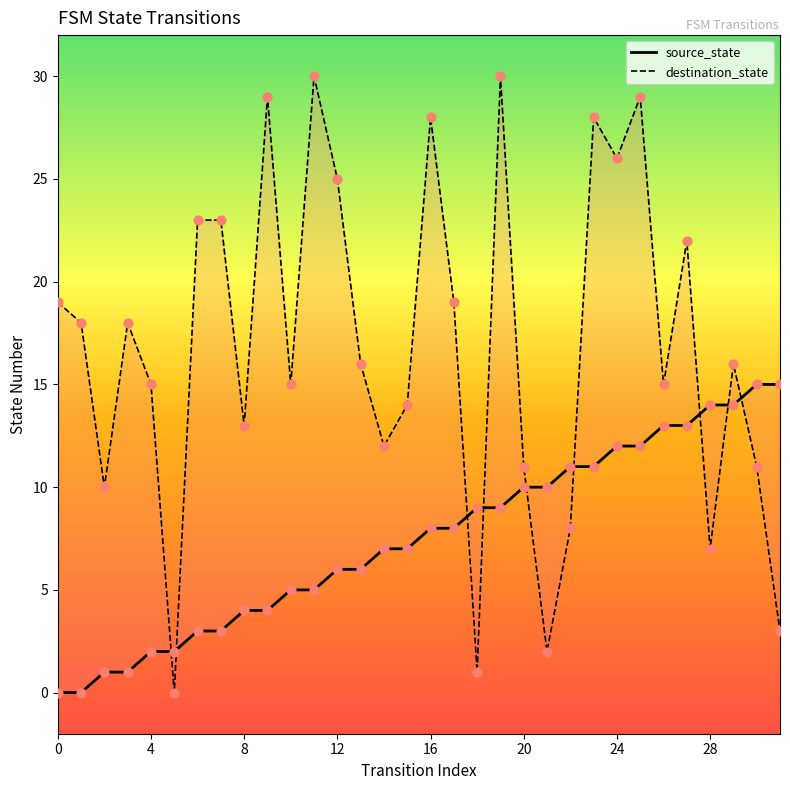

At how many categories does at least one series exceed 7?

31